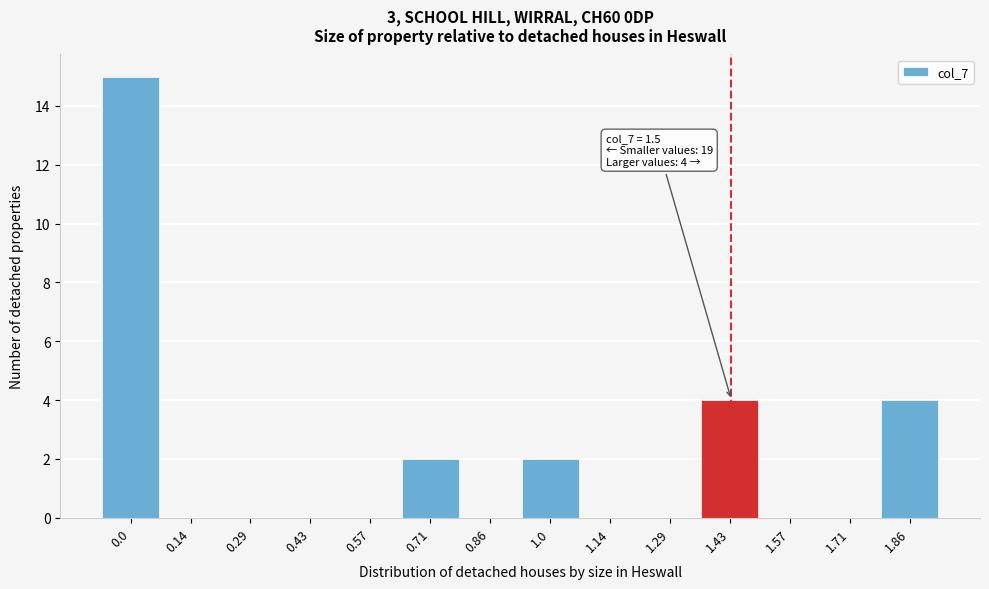

Reading left to right, what are all the values shown in this chart?

0.0=15	0.14=0	0.29=0	0.43=0	0.57=0	0.71=2	0.86=0	1.0=2	1.14=0	1.29=0	1.43=4	1.57=0	1.71=0	1.86=4